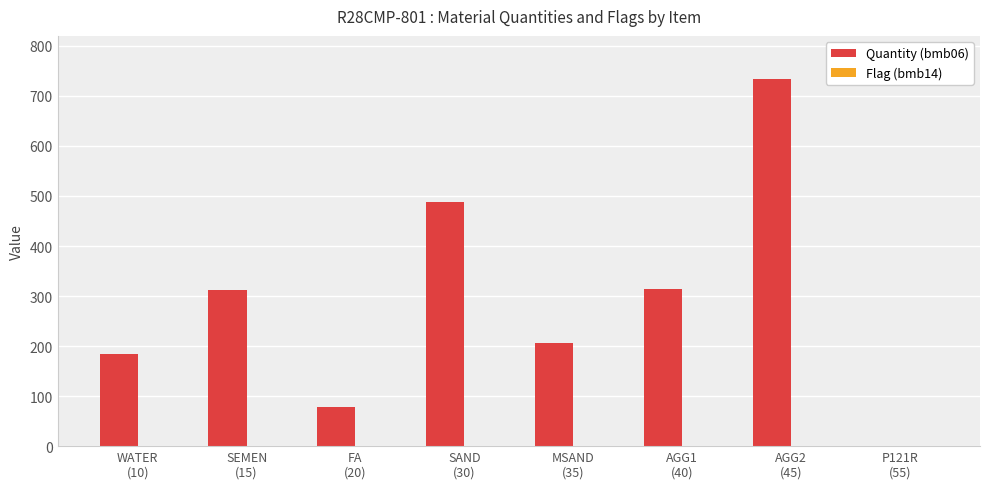

What is the sum of all Quantity (bmb06) values?

2317.6